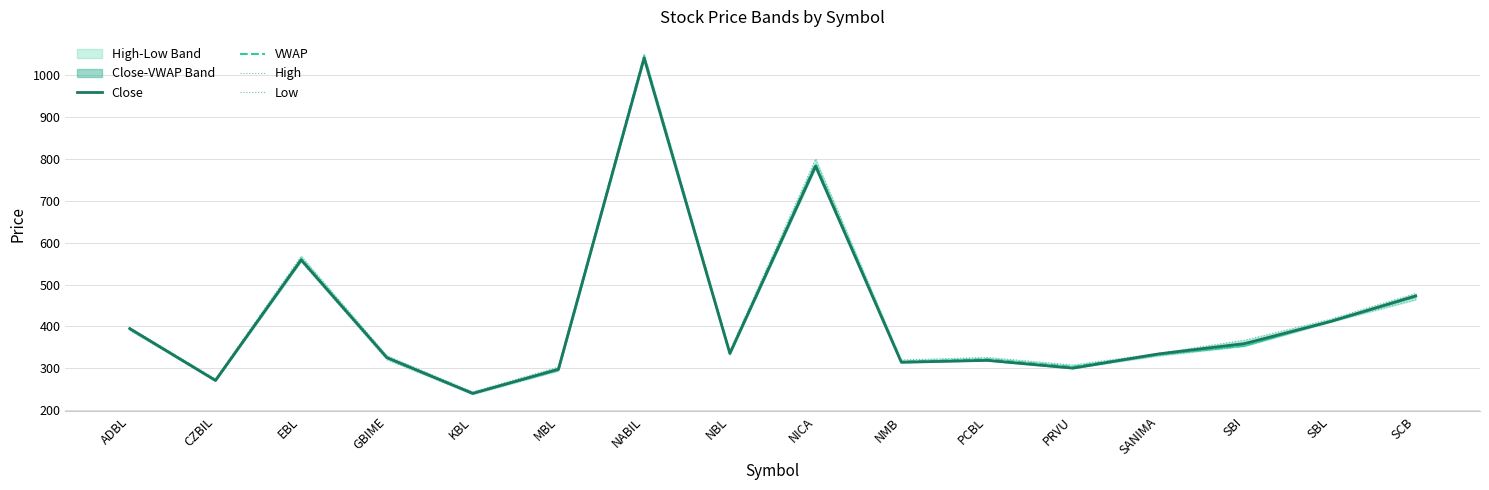

At which category does VWAP reach its first local peak?

EBL